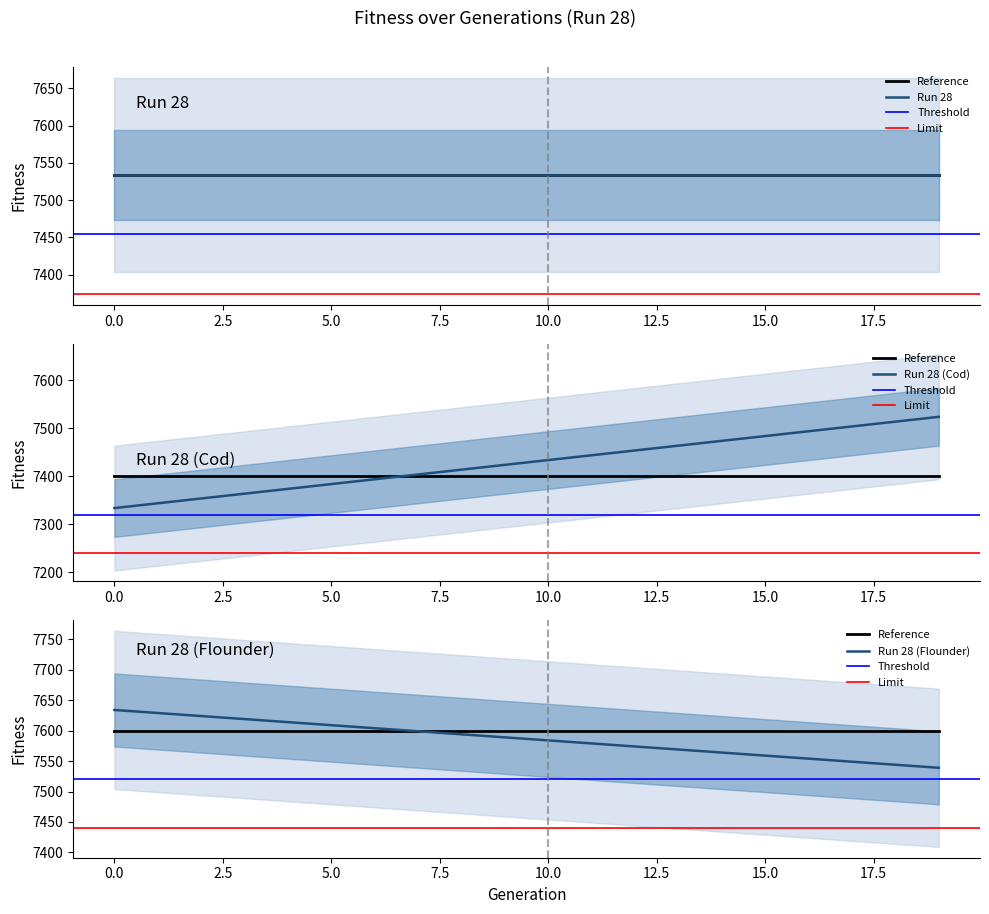

What is the value of the 20th point from the left?

7524